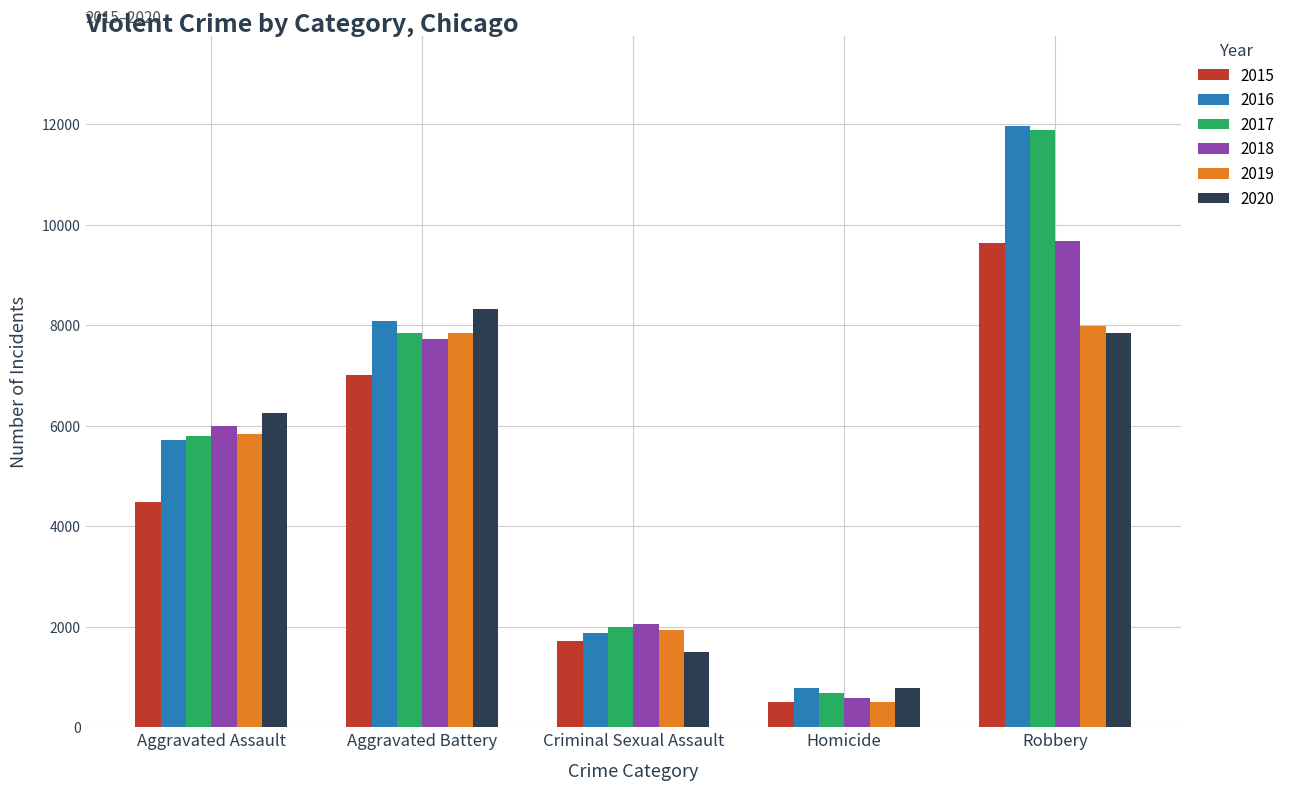

What is the sum of the 2018 values at Aggravated Battery and Robbery?

17415